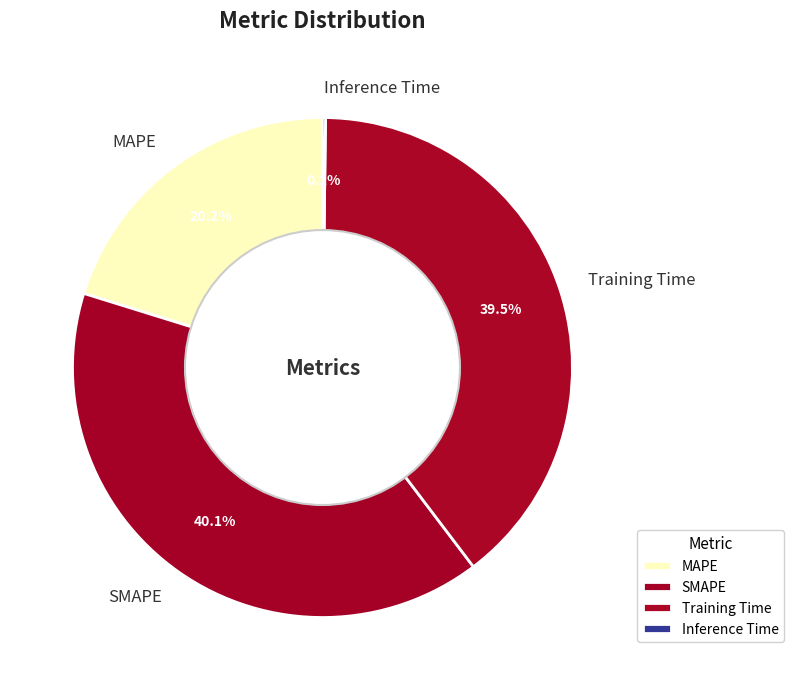

The SMAPE slice represents 51% of the pie. True or false?

False